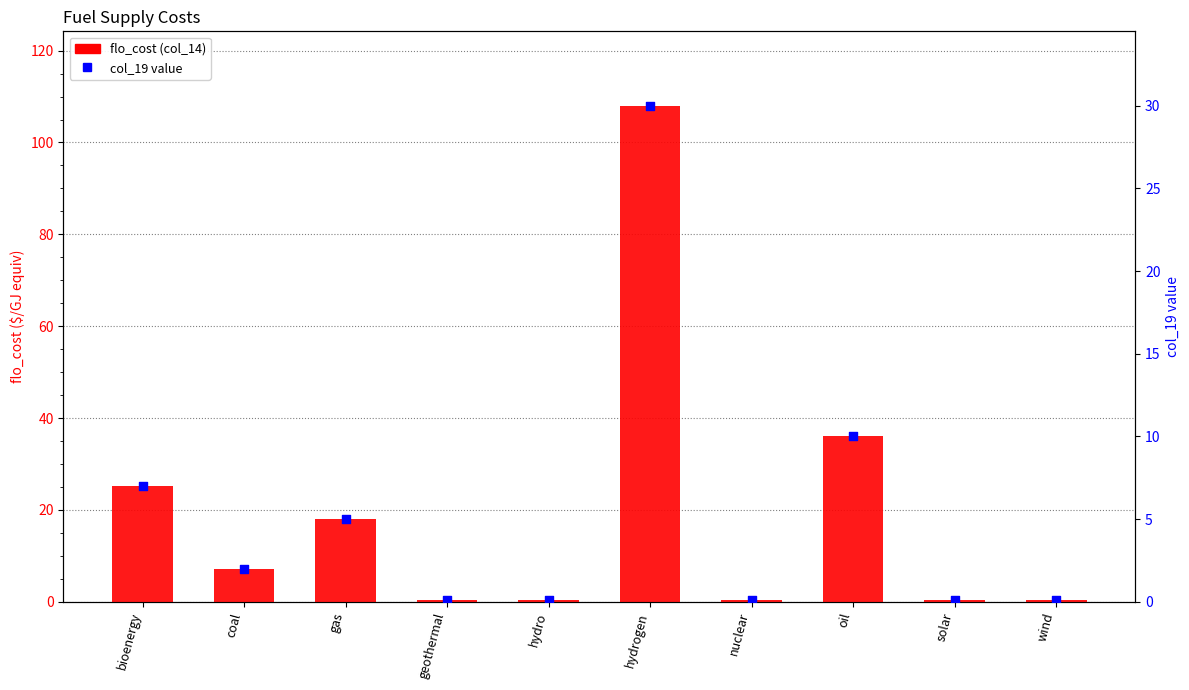

What is the total value across all series at bioenergy?

32.2